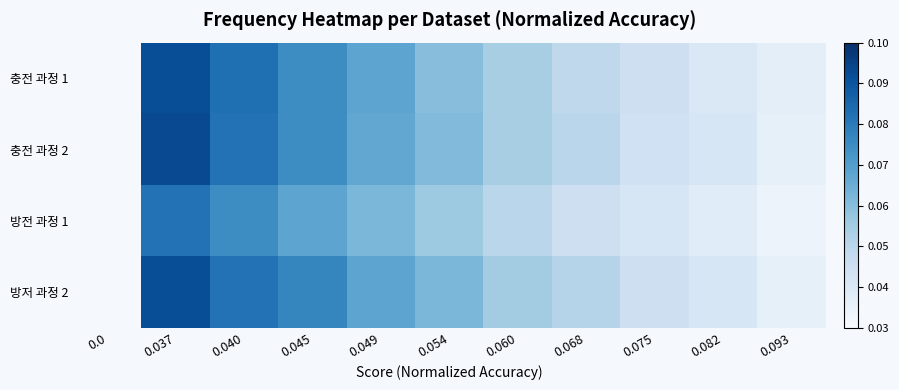

The 방전 과정 1 series shows 0.1 at 0.049. True or false?

False